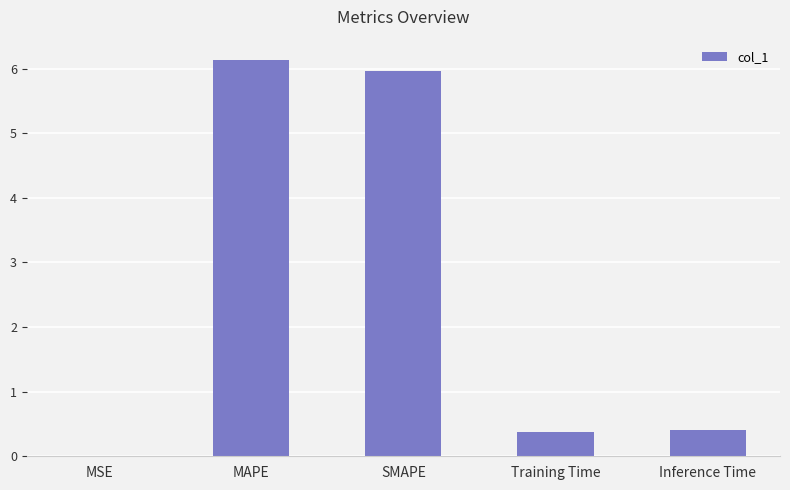

The chart shows a value of 0.6 at Training Time. True or false?

False